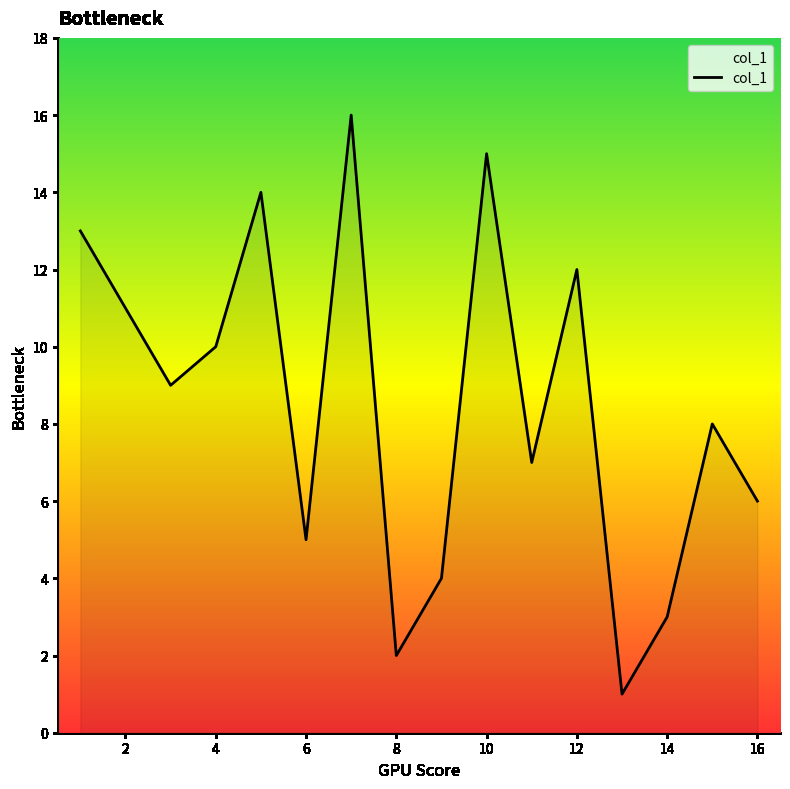

What is the greatest value displayed?

16